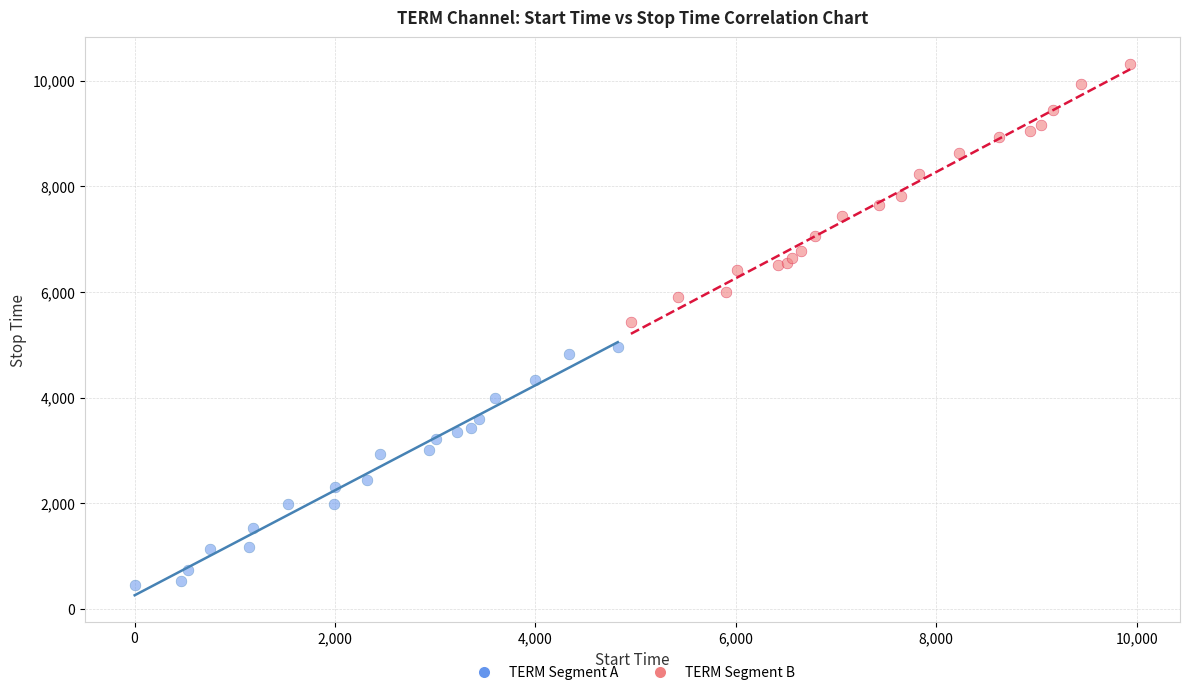

What are all the series names shown in the legend?

TERM Segment A, TERM Segment B